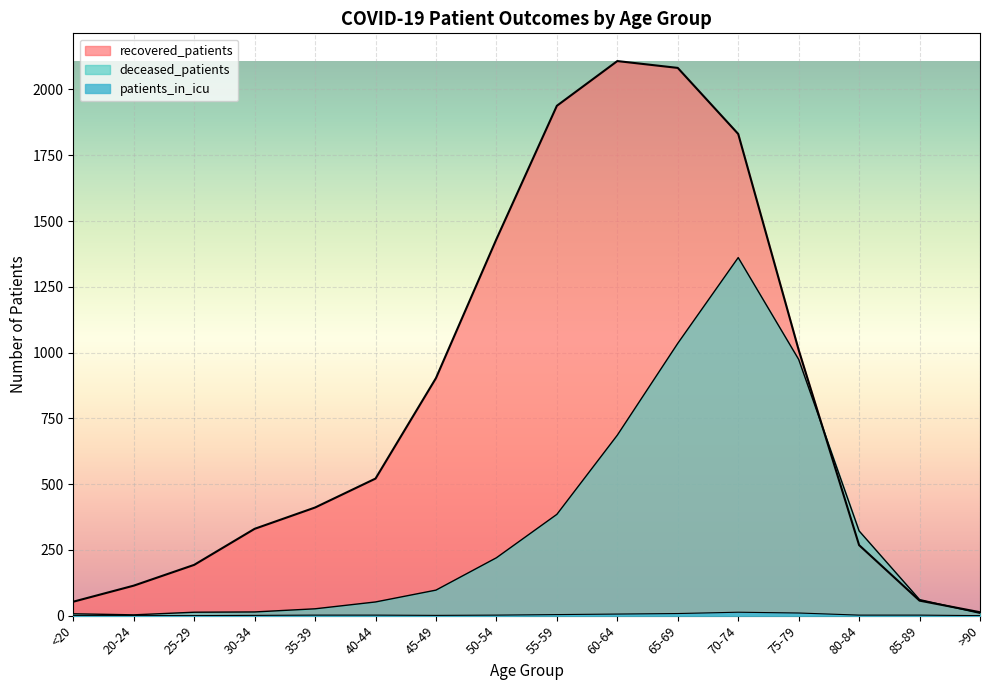

Is it true that deceased_patients equals 34 at 40-44?

False